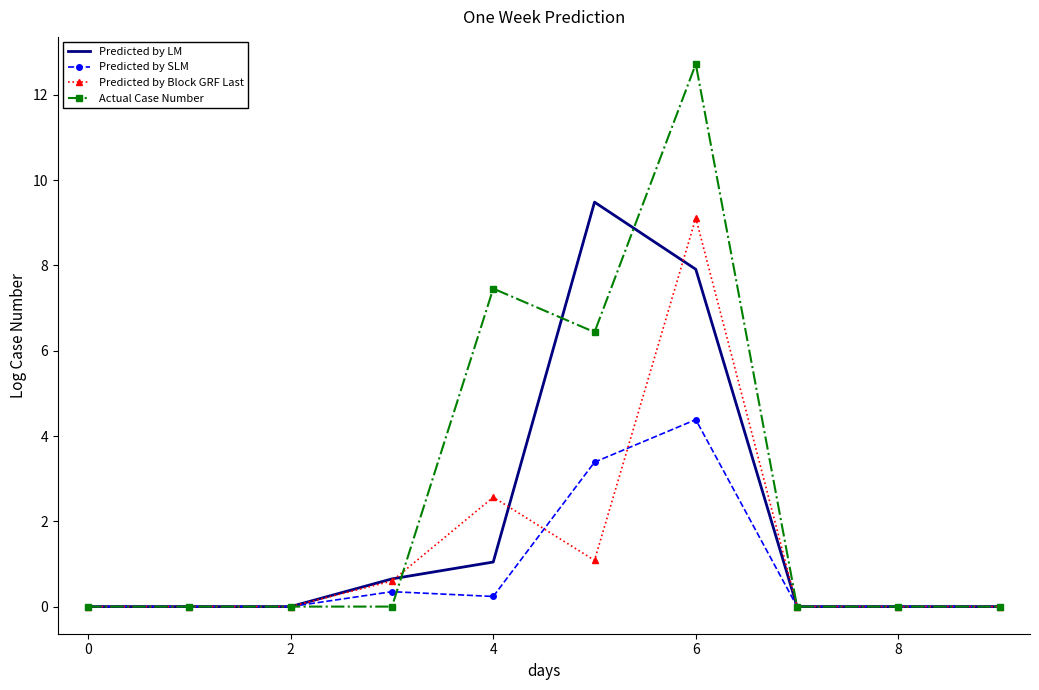

In Predicted by Block GRF Last, how many points are higher than both neighbors (excluding endpoints)?

2